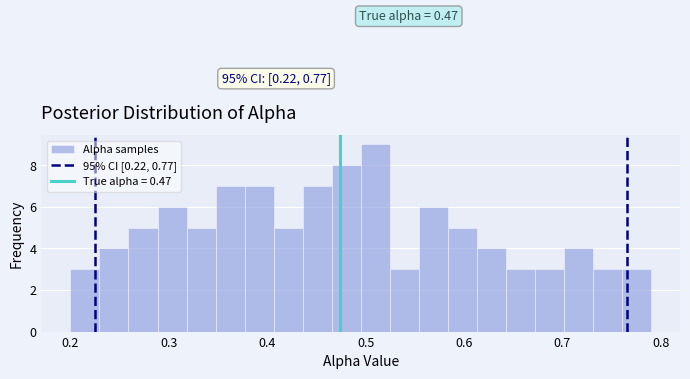

Around what value on the x-axis is the tallest bar? Give the approximate position of its centre, as read against the axis.

0.51